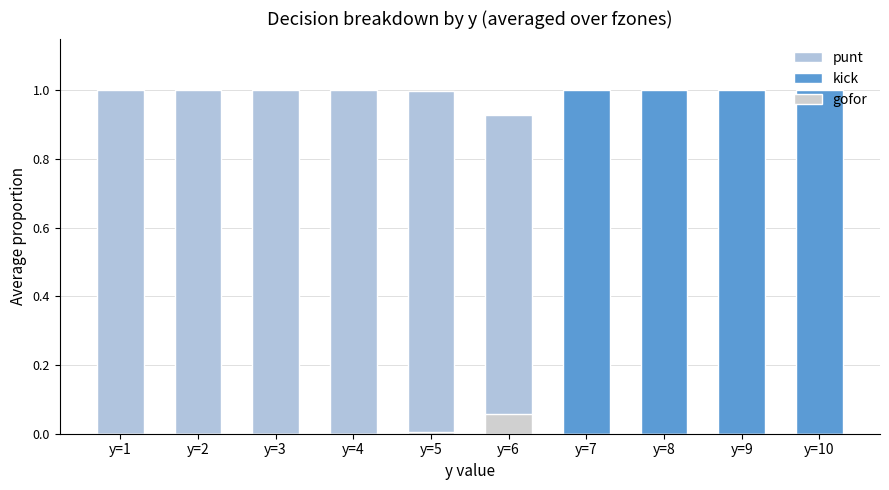

The kick series shows 0.5 at y=4. True or false?

False